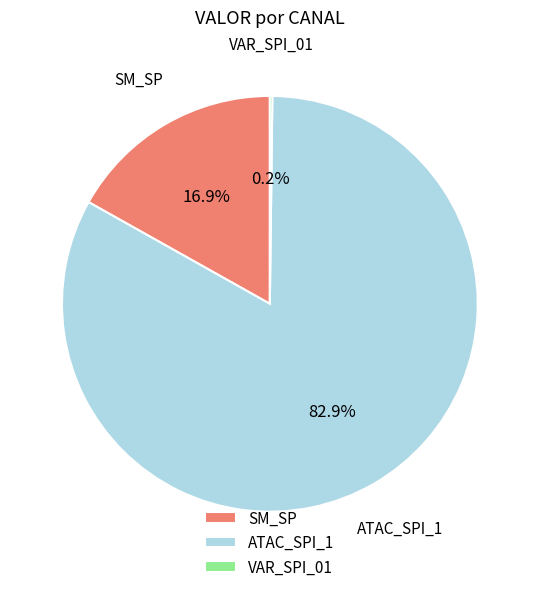

Does SM_SP represent more than half of the total?

No